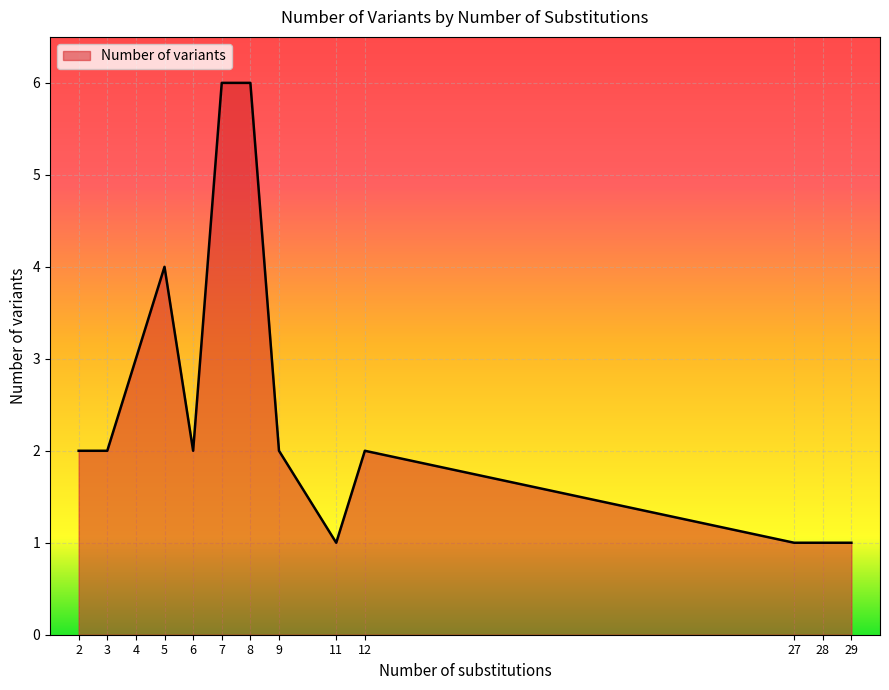

The chart shows a value of 1 at 12. True or false?

False